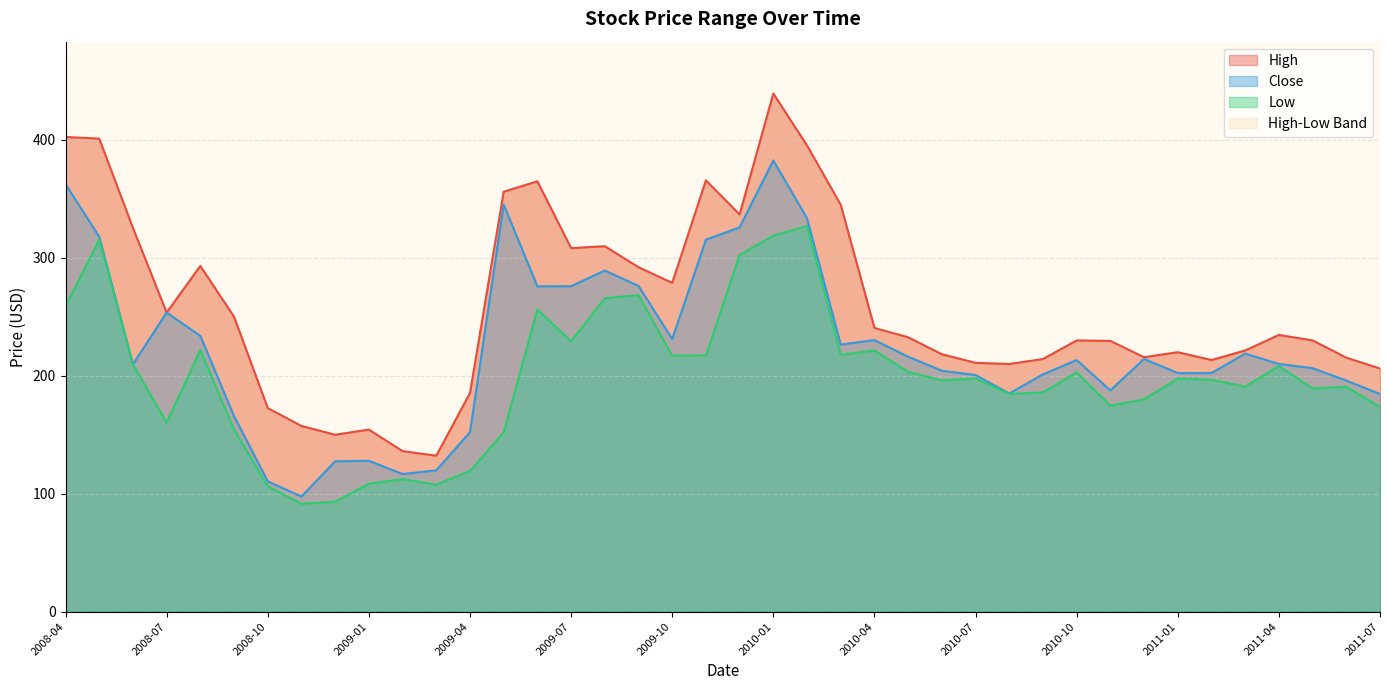

Rank the categories by High value from lowest to highest.

2009-03, 2009-02, 2008-12, 2009-01, 2008-11, 2008-10, 2009-04, 2011-07, 2010-08, 2010-07, 2011-02, 2010-09, 2011-06, 2010-12, 2010-06, 2011-01, 2011-03, 2010-11, 2010-10, 2011-05, 2010-05, 2011-04, 2010-04, 2008-09, 2008-07, 2009-10, 2009-09, 2008-08, 2009-07, 2009-08, 2008-06, 2009-12, 2010-03, 2009-05, 2009-06, 2009-11, 2010-02, 2008-05, 2008-04, 2010-01